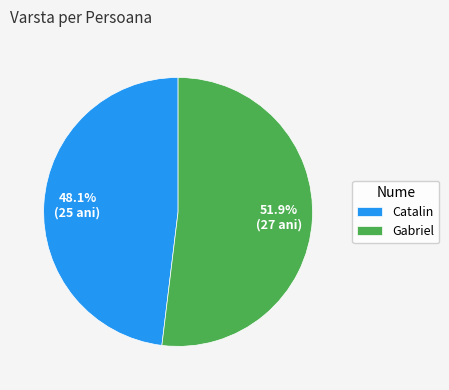

Which slice is the smallest?

Catalin